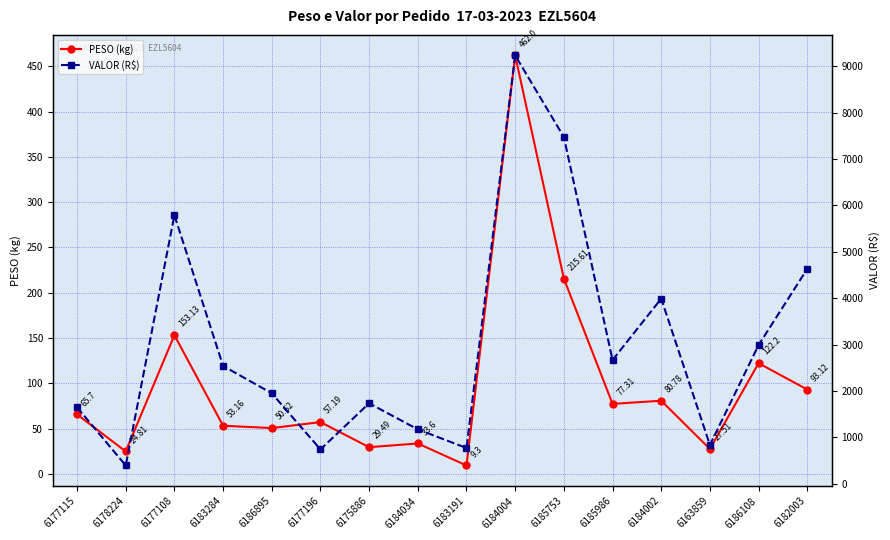

What is the highest value of the PESO (kg) series?

462.0